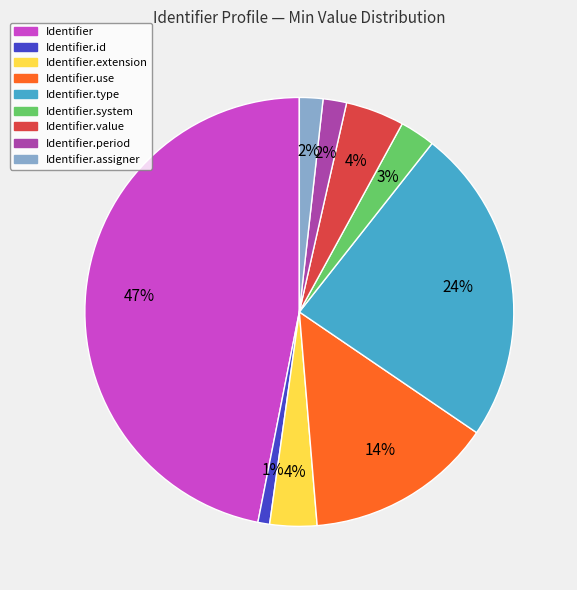

To the nearest percent, what is the difference between the largest and smallest slice percentages?

46%